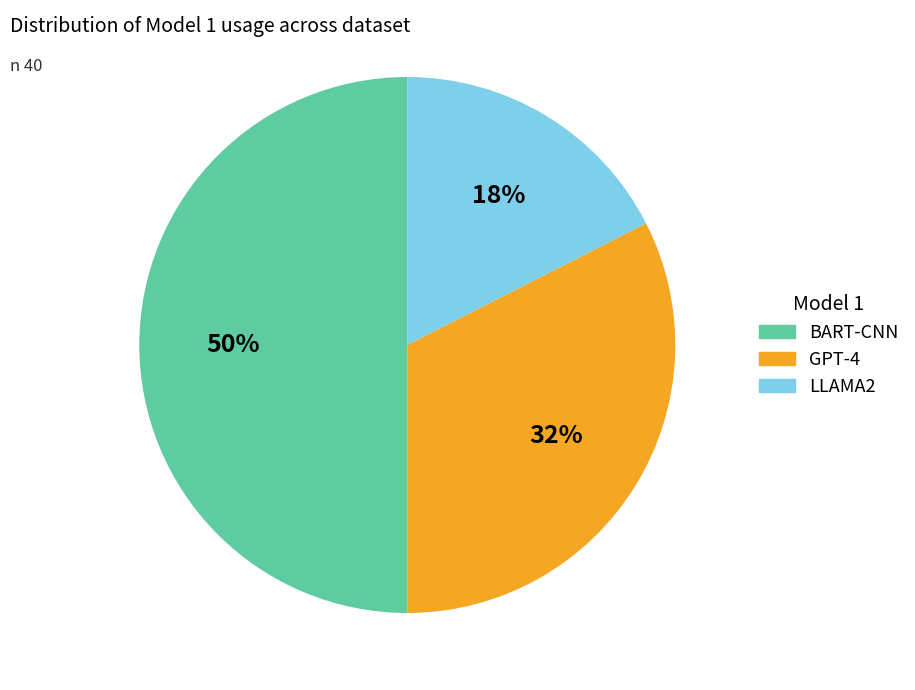

To the nearest percent, what is the difference between the BART-CNN and LLAMA2 slice percentages?

32%